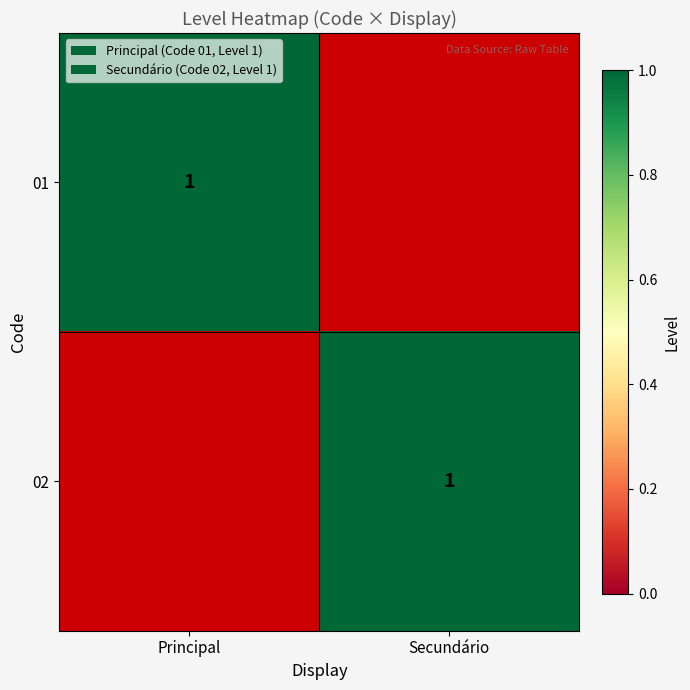

The value of 01 at Principal is 1. True or false?

True